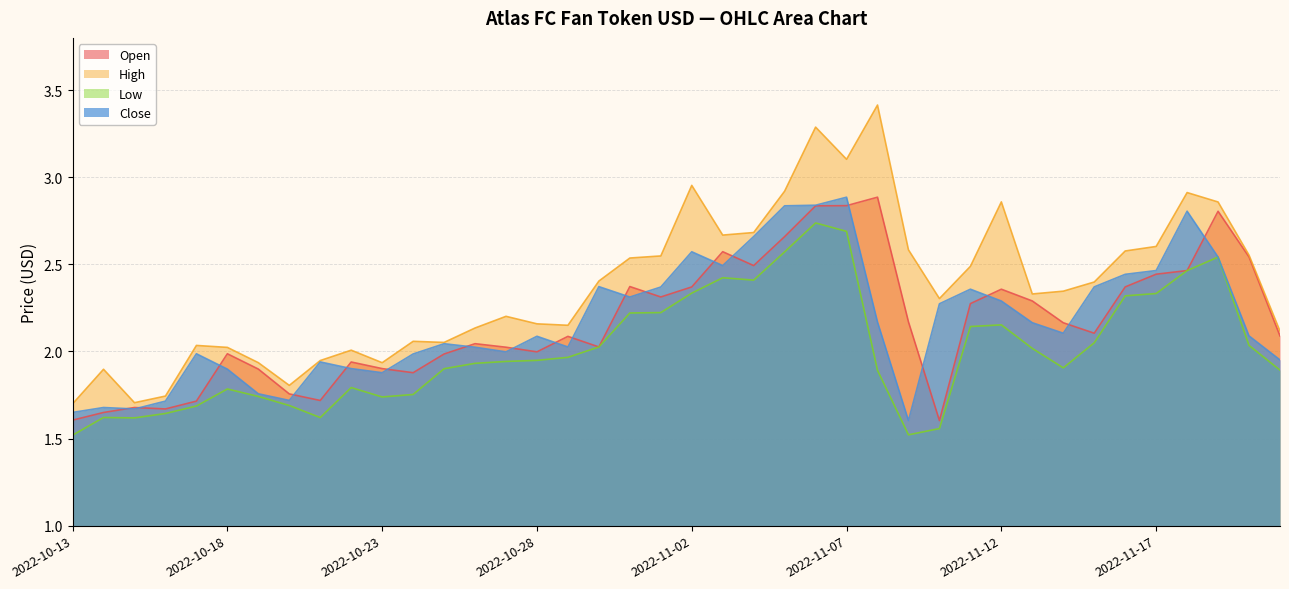

Which has a higher value, 2022-11-04 or 2022-11-09?

2022-11-04